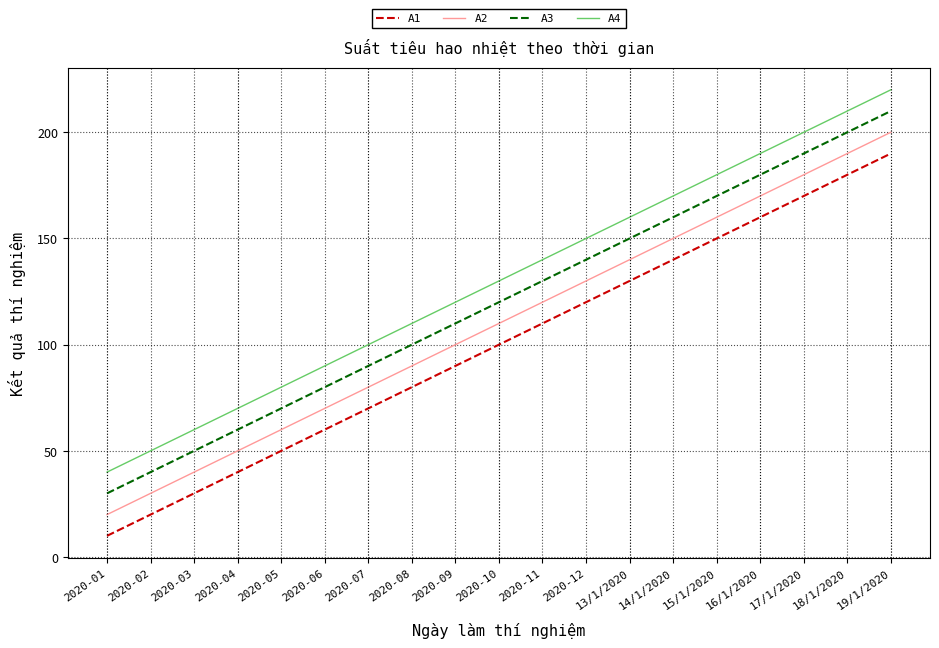

What is the spread (max minus min) of values at 2020-10?

30